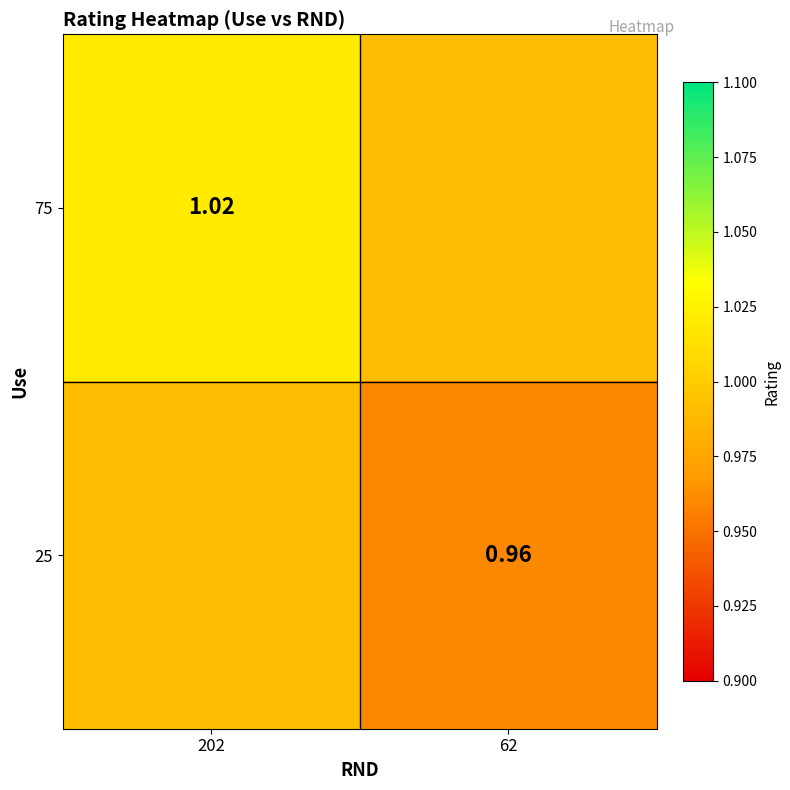

The 75 series shows 1.0 at 202. True or false?

True